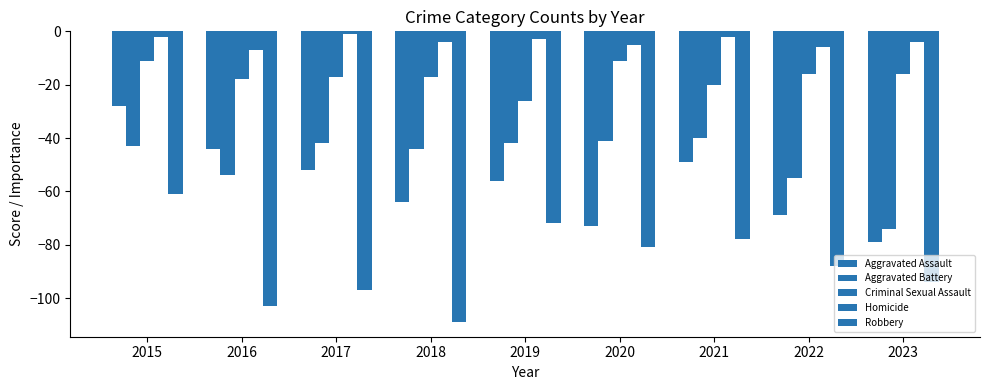

What is the value of the Robbery bar at the 4th from the left?

-109